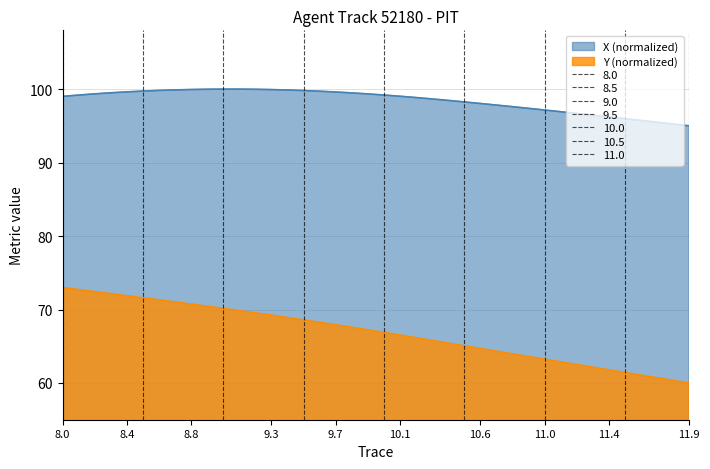

At which category is the sum across all series the highest?

8.0